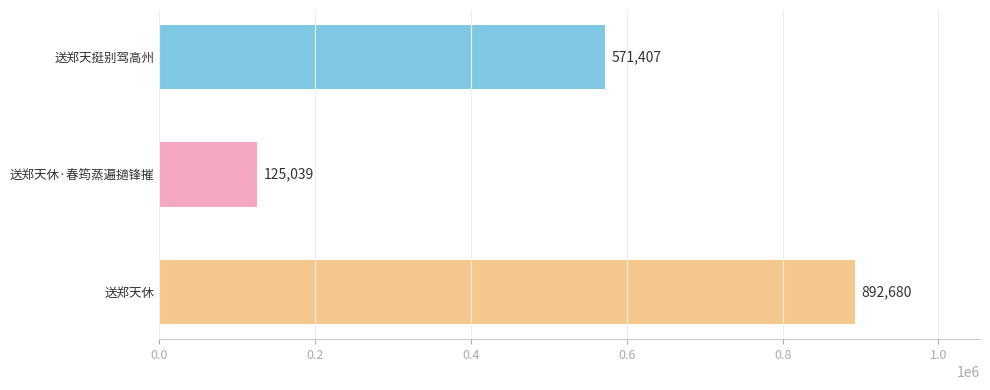

What is the maximum value shown in the chart?

892680